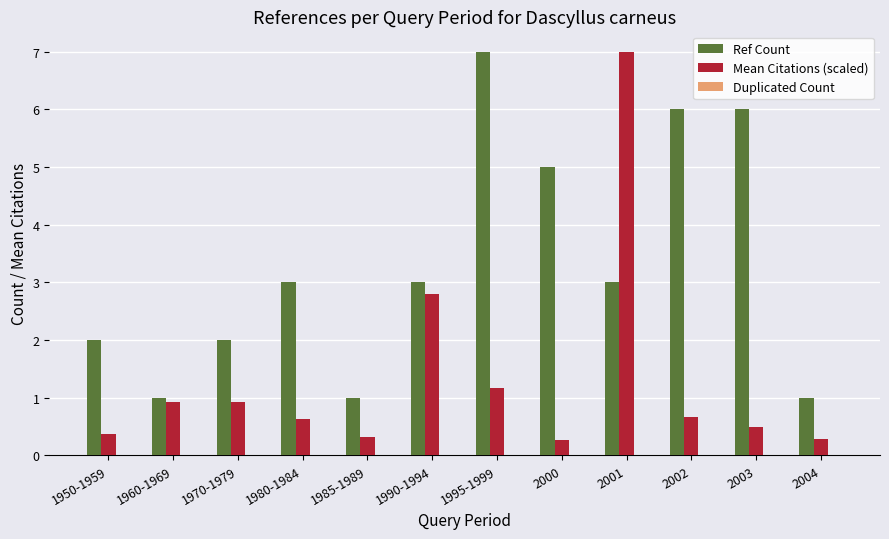

Are the bars grouped side by side (vs. stacked)?

Yes